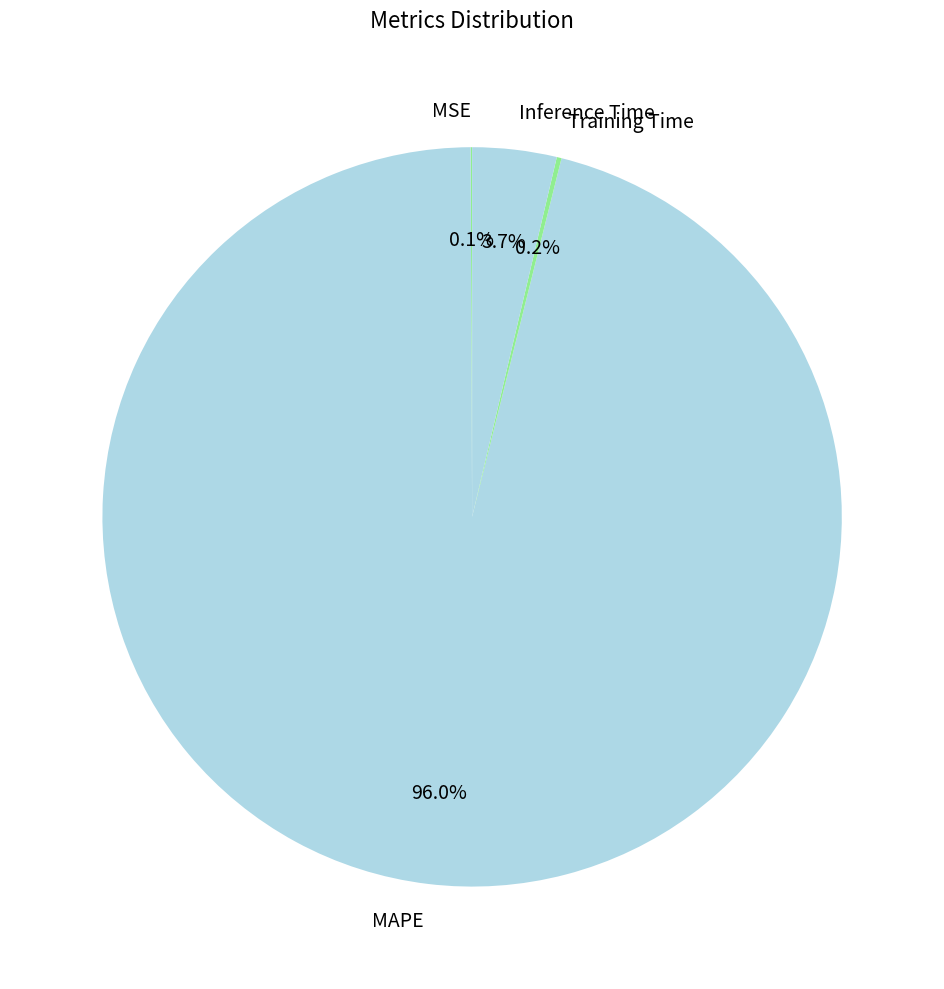

Does Inference Time represent more than half of the total?

No